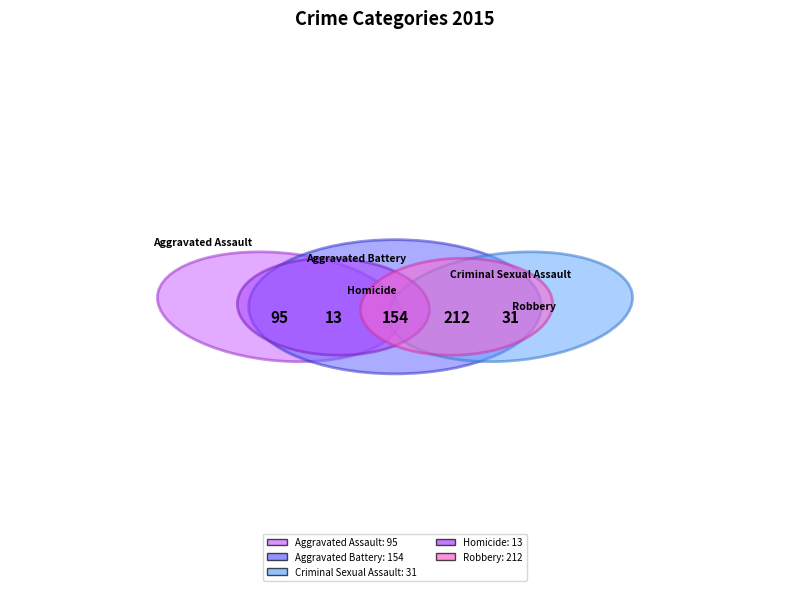

Which category has the smallest portion of the pie?

Homicide